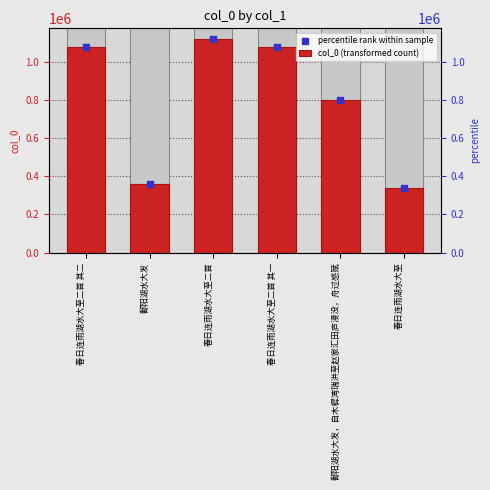

What are all the series names shown in the legend?

col_0 (transformed count), percentile rank within sample